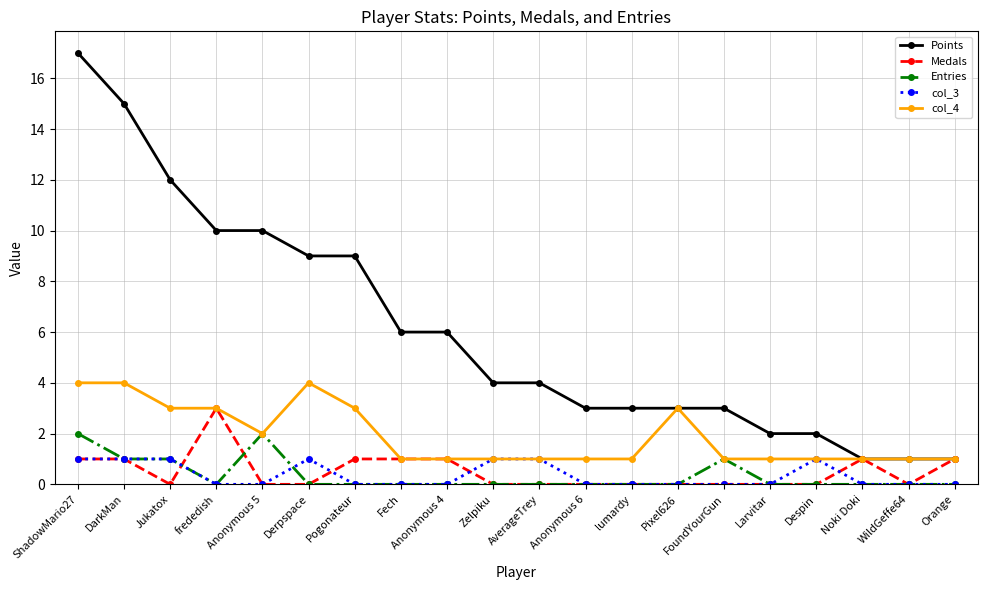

Reading left to right, extract all data points from this chart.

Points: ShadowMario27=17	DarkMan=15	Jukatox=12	frededish=10	Anonymous 5=10	Derpspace=9	Pogonateur=9	Fech=6	Anonymous 4=6	Zelpiku=4	AverageTrey=4	Anonymous 6=3	lumardy=3	Pixel626=3	FoundYourGun=3	Larvitar=2	Despin=2	Noki Doki=1	WildGeffe64=1	Orange=1
Medals: ShadowMario27=1	DarkMan=1	Jukatox=0	frededish=3	Anonymous 5=0	Derpspace=0	Pogonateur=1	Fech=1	Anonymous 4=1	Zelpiku=0	AverageTrey=0	Anonymous 6=0	lumardy=0	Pixel626=0	FoundYourGun=0	Larvitar=0	Despin=0	Noki Doki=1	WildGeffe64=0	Orange=1
Entries: ShadowMario27=2	DarkMan=1	Jukatox=1	frededish=0	Anonymous 5=2	Derpspace=0	Pogonateur=0	Fech=0	Anonymous 4=0	Zelpiku=0	AverageTrey=0	Anonymous 6=0	lumardy=0	Pixel626=0	FoundYourGun=1	Larvitar=0	Despin=0	Noki Doki=0	WildGeffe64=0	Orange=0
col_3: ShadowMario27=1	DarkMan=1	Jukatox=1	frededish=0	Anonymous 5=0	Derpspace=1	Pogonateur=0	Fech=0	Anonymous 4=0	Zelpiku=1	AverageTrey=1	Anonymous 6=0	lumardy=0	Pixel626=0	FoundYourGun=0	Larvitar=0	Despin=1	Noki Doki=0	WildGeffe64=0	Orange=0
col_4: ShadowMario27=4	DarkMan=4	Jukatox=3	frededish=3	Anonymous 5=2	Derpspace=4	Pogonateur=3	Fech=1	Anonymous 4=1	Zelpiku=1	AverageTrey=1	Anonymous 6=1	lumardy=1	Pixel626=3	FoundYourGun=1	Larvitar=1	Despin=1	Noki Doki=1	WildGeffe64=1	Orange=1